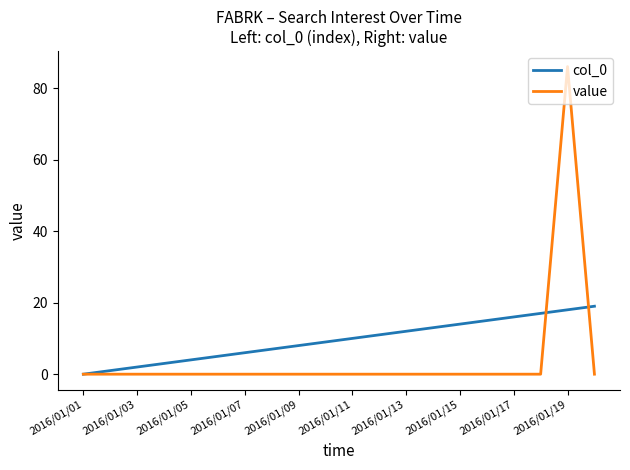

Which series has the largest total across all categories?

col_0